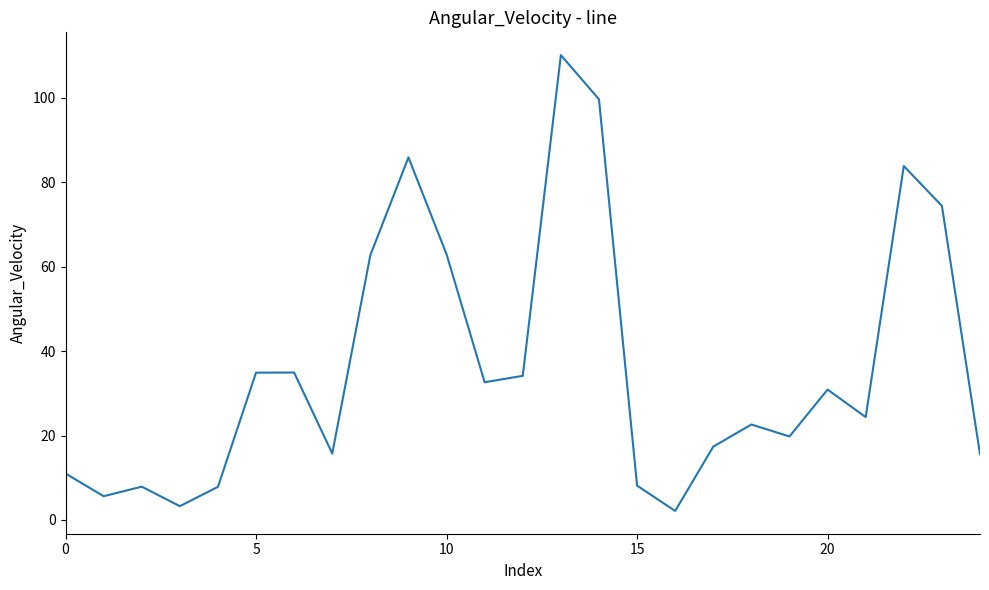

What is the difference between the maximum and minimum values?

108.0